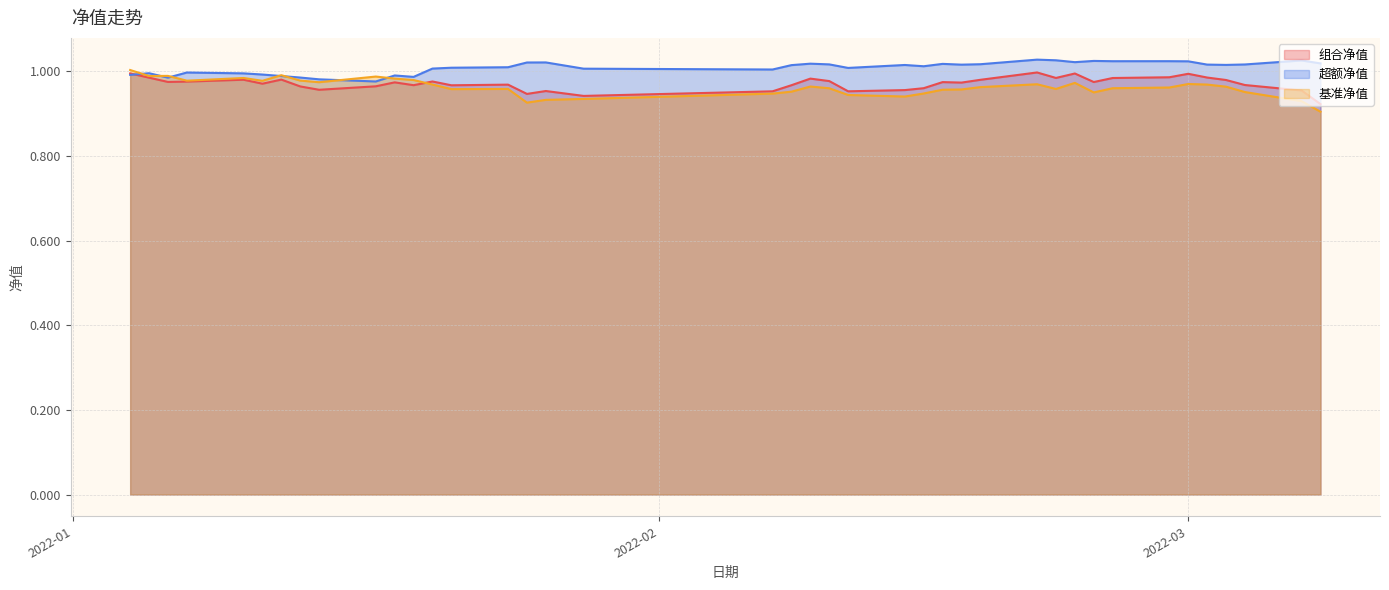

At how many categories does at least one series exceed 1?

29